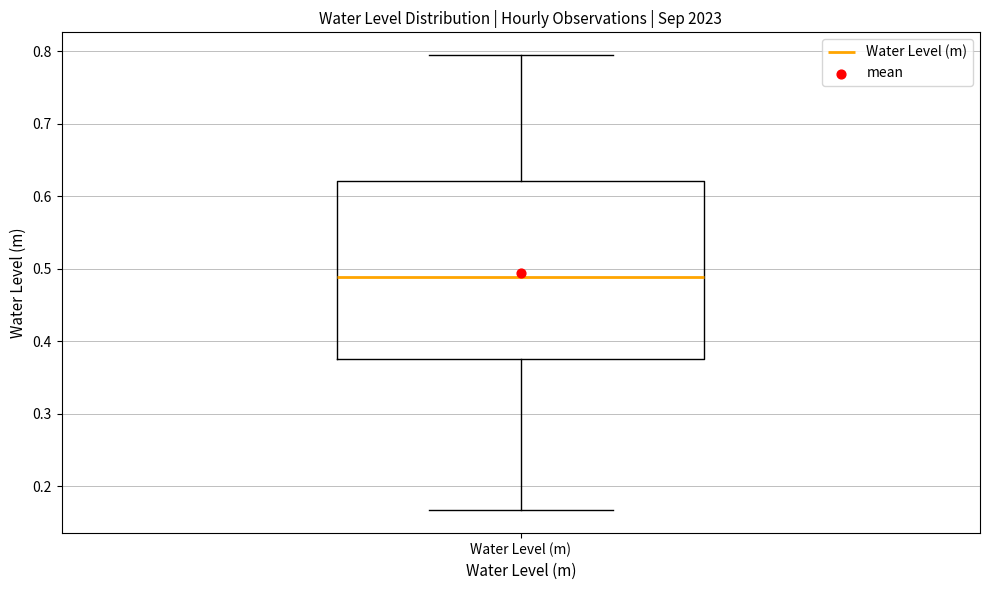

Read this box plot against the y-axis: the position of the median line, the range covered by the box, and the ends of both whiskers. The values are not printed on the chart, so give them approximately, as read against the axis.

median 0.49, box 0.38 to 0.62, whiskers 0.17 to 0.80